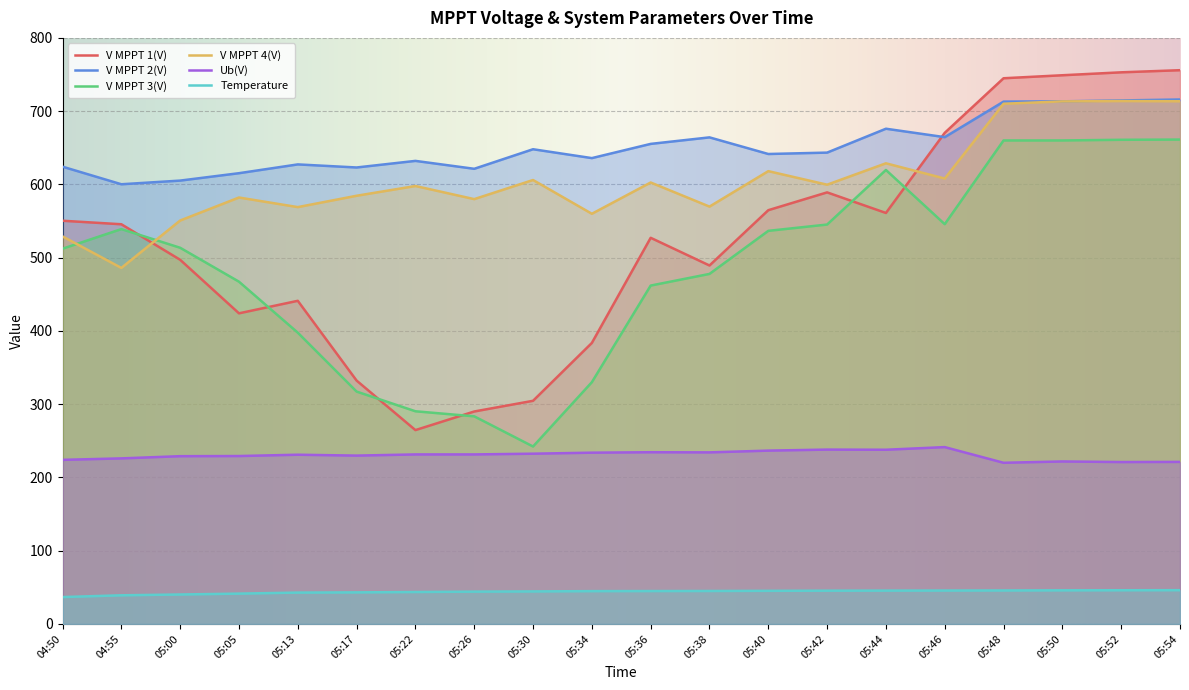

Is the value of V MPPT 3(V) at 05:22 greater than the value of V MPPT 2(V) at 05:34?

No